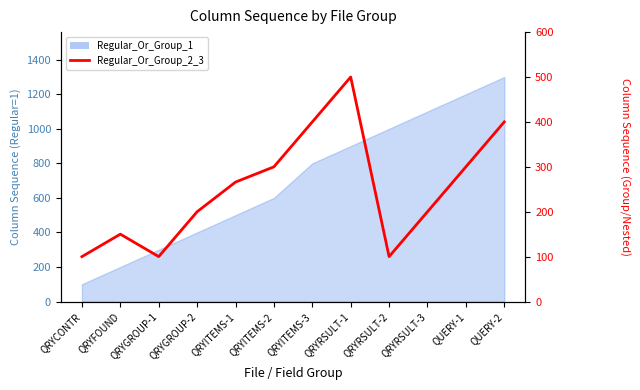

Where is the first local maximum?

QRYFOUND